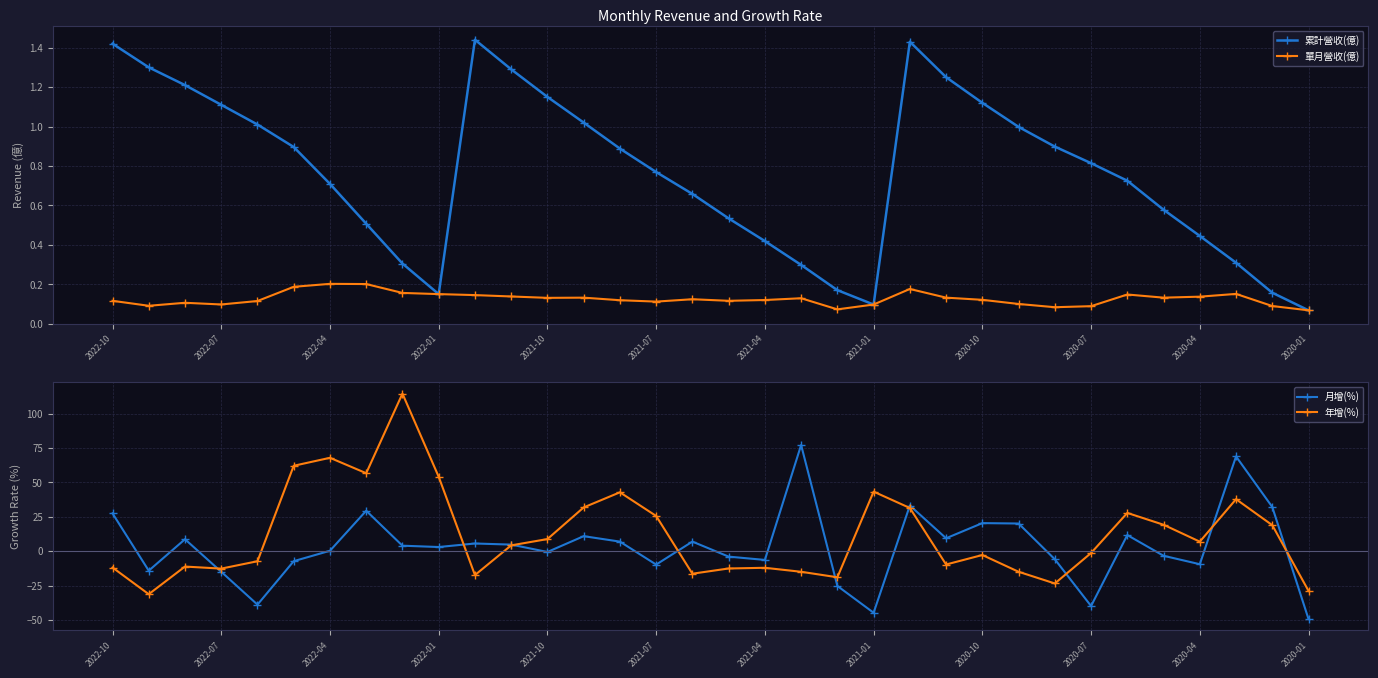

Which series ends up on top after the final intersection of 單月營收(億) and 月增(%)?

單月營收(億)